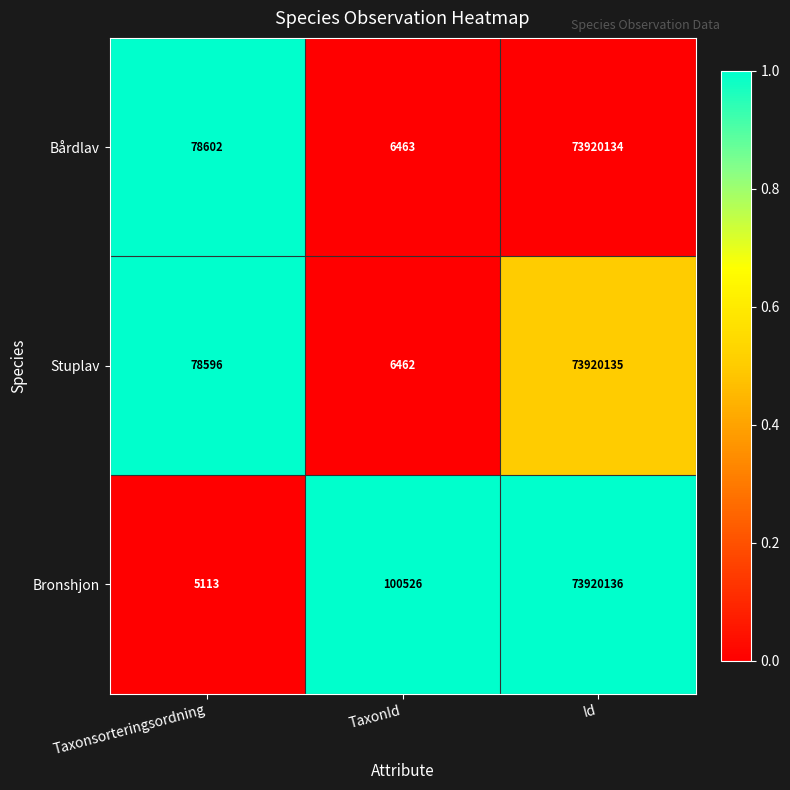

Is the value of Bårdlav at TaxonId greater than the value of Stuplav at Taxonsorteringsordning?

No